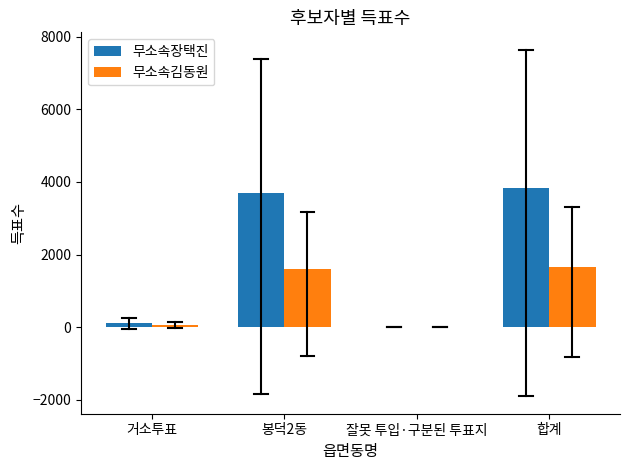

Where is 무소속김동원 nearest to the value 827?

봉덕2동